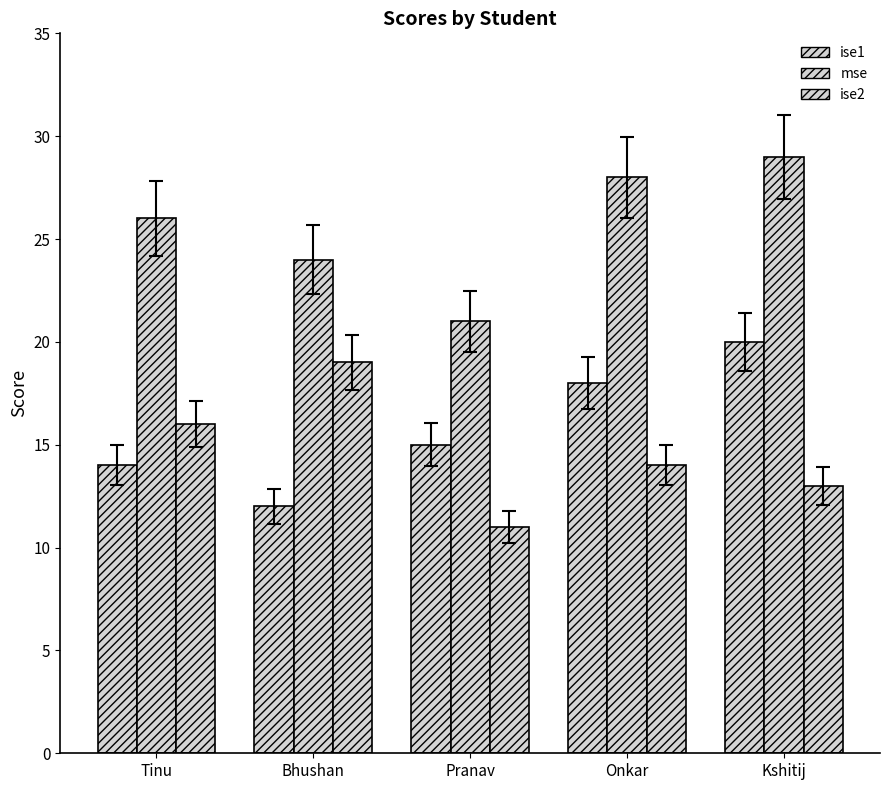

Are the bars horizontal?

No